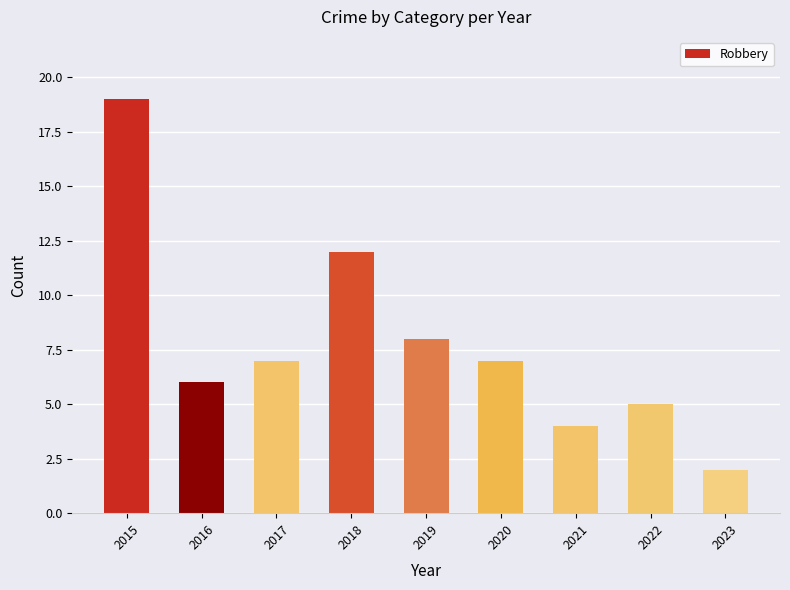

How many categories are shown in the chart?

9